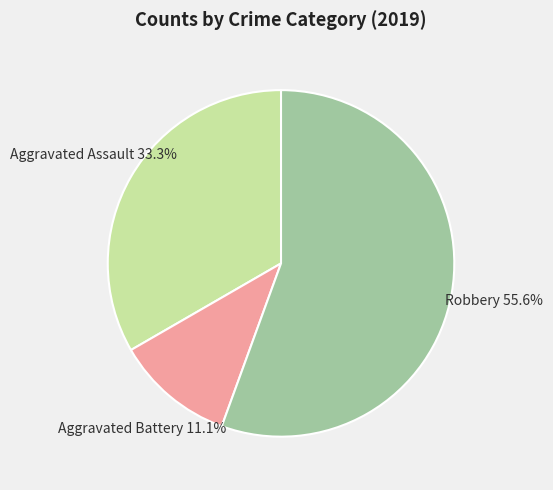

Count the number of slices in the pie.

3